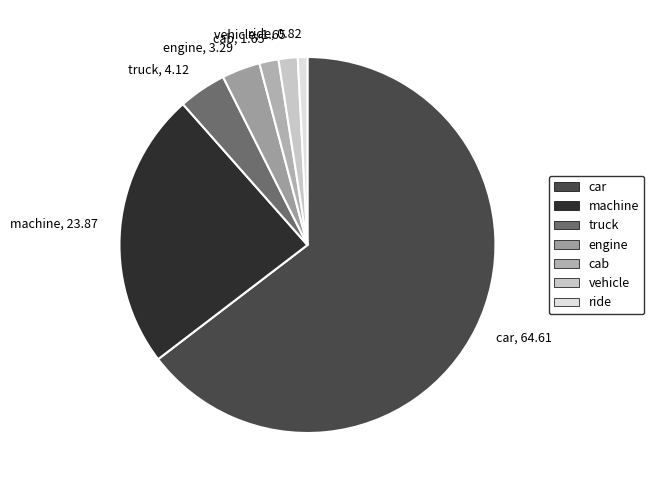

Which slice is the largest?

car